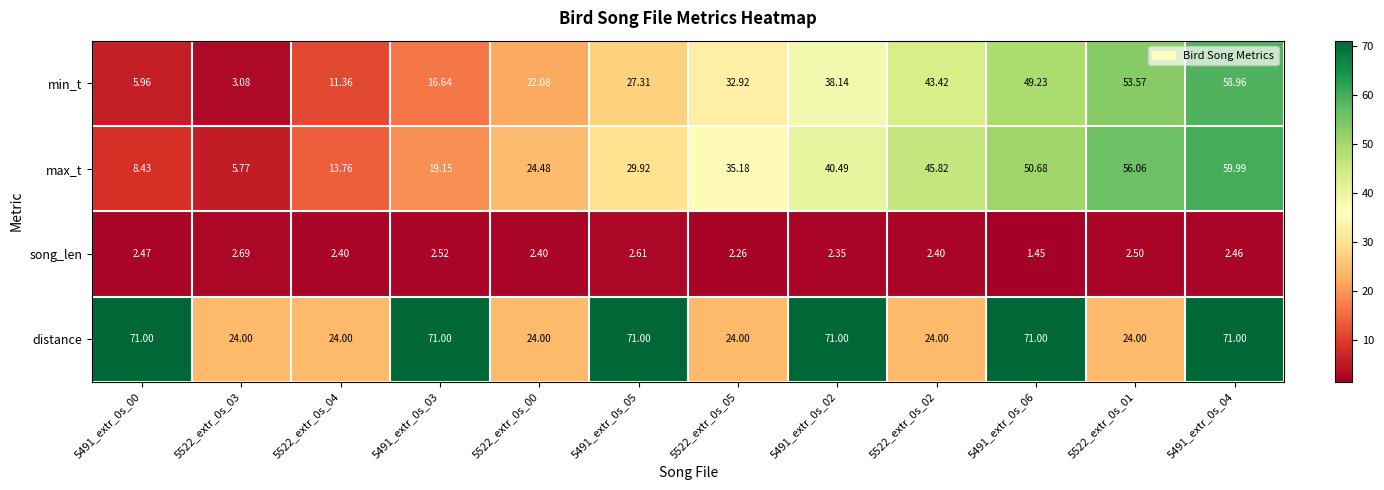

Rank the series by their maximum value, from highest to lowest.

distance, max_t, min_t, song_len